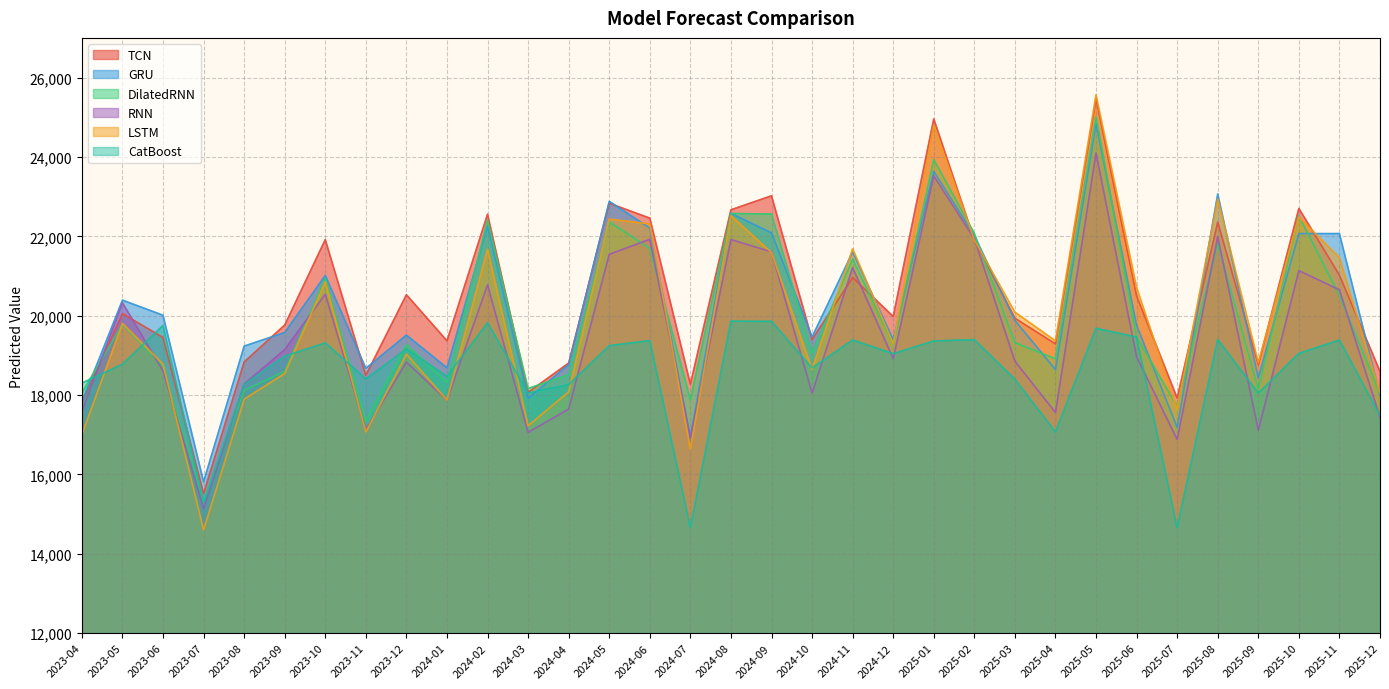

True or false: DilatedRNN has more than 2 interior local peaks.

True